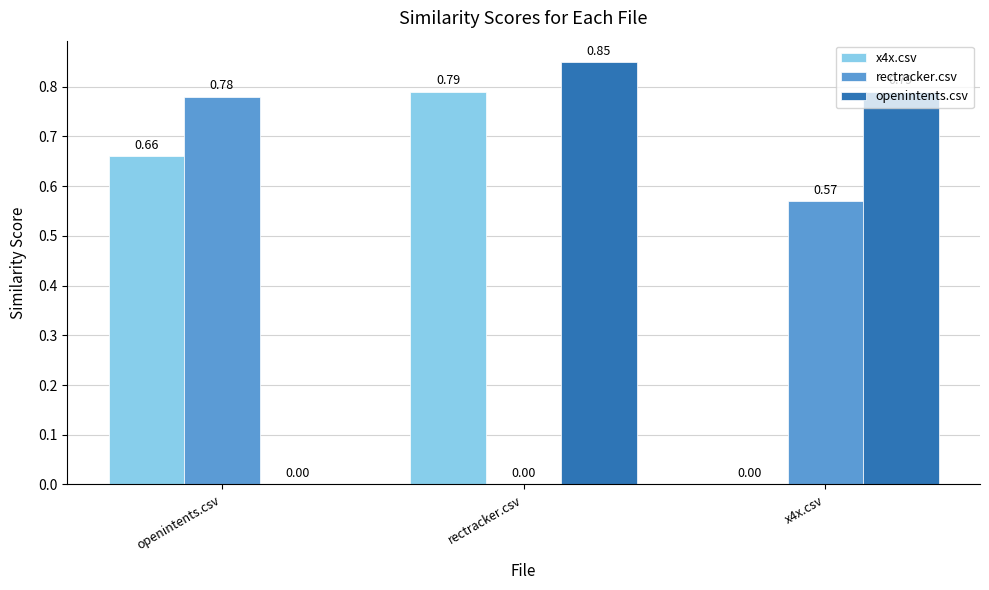

Are the bars horizontal?

No